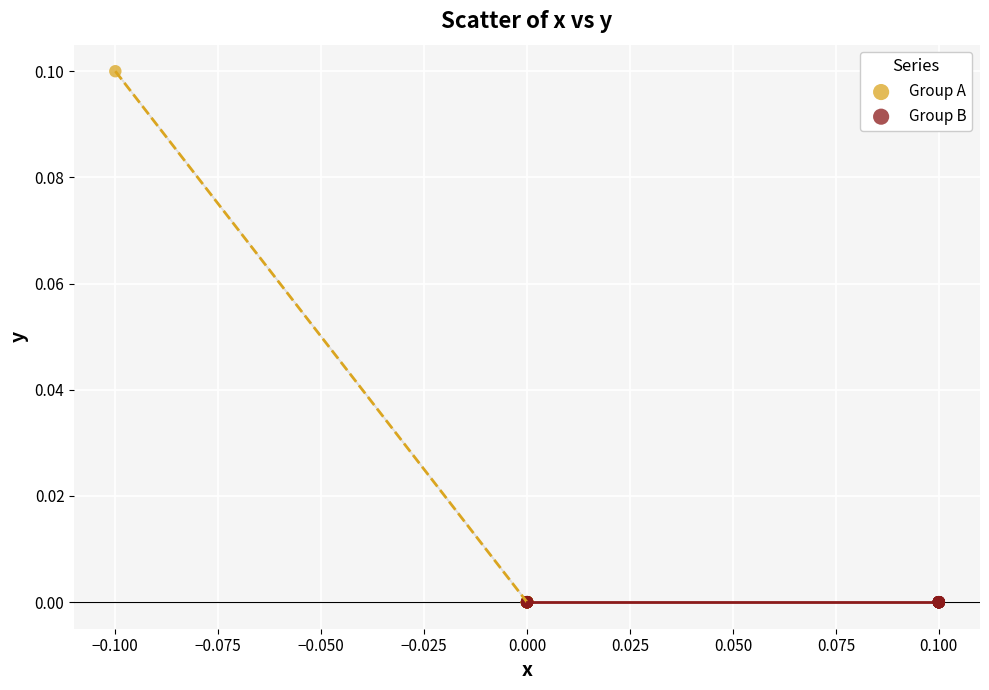

Which series contains the highest Y value?

Group A